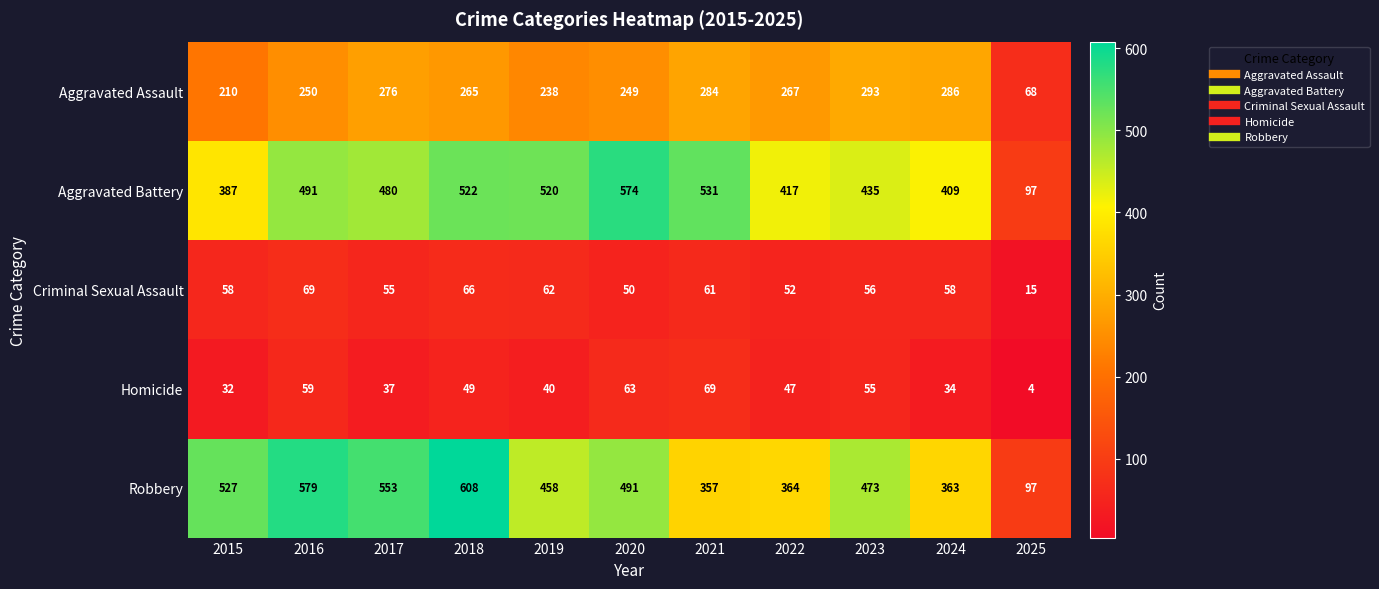

Which category has the lowest value in the Homicide series?

2025